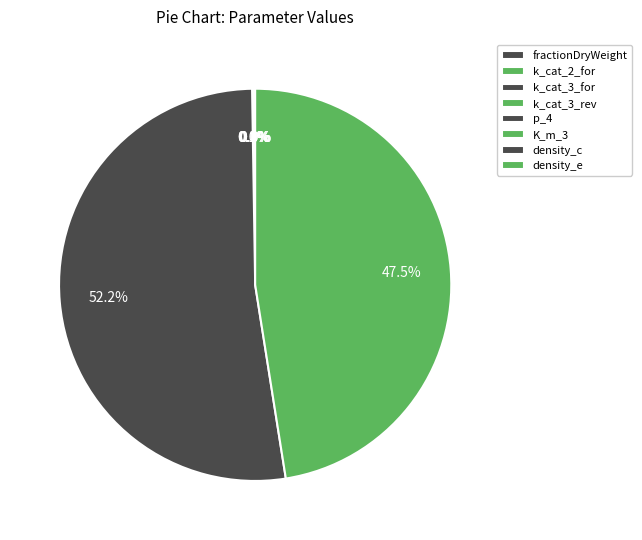

Rank the categories by value from highest to lowest.

density_c, density_e, p_4, k_cat_2_for, k_cat_3_for, k_cat_3_rev, fractionDryWeight, K_m_3